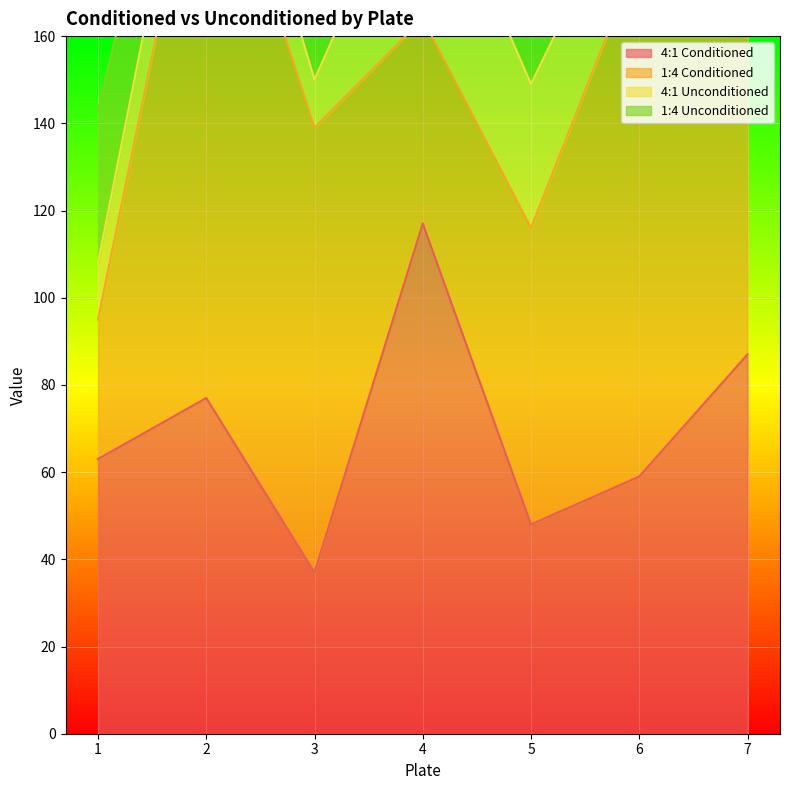

What is the sum of the 4:1 Unconditioned values at 1 and 2?

30